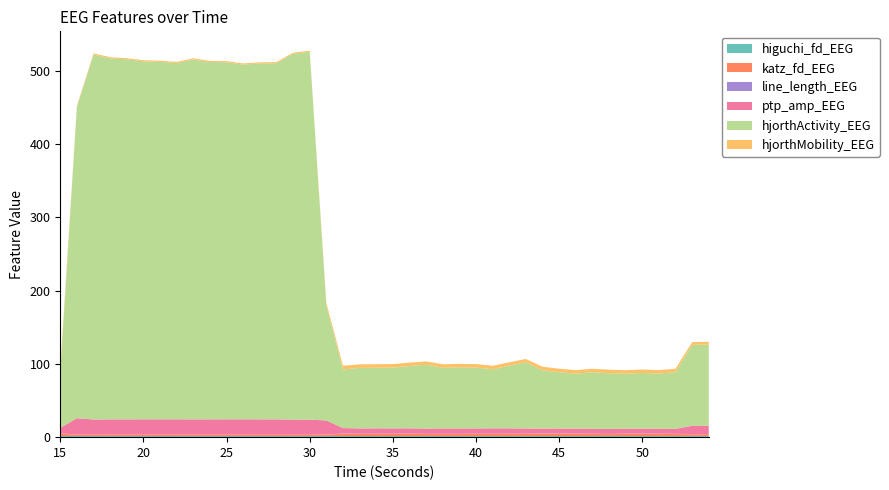

Reading left to right, transcribe all the data shown in this chart.

higuchi_fd_EEG: 15=1.6	16=1.5	17=1.5	18=1.5	19=1.5	20=1.5	21=1.5	22=1.5	23=1.5	24=1.5	25=1.5	26=1.5	27=1.5	28=1.5	29=1.5	30=1.4	31=1.5	32=1.5	33=1.5	34=1.5	35=1.5	36=1.5	37=1.5	38=1.5	39=1.5	40=1.5	41=1.5	42=1.5	43=1.5	44=1.5	45=1.5	46=1.5	47=1.5	48=1.5	49=1.5	50=1.5	51=1.5	52=1.5	53=1.5	54=1.5
katz_fd_EEG: 15=3.3	16=1.7	17=1.7	18=1.7	19=1.7	20=1.7	21=1.7	22=1.7	23=1.7	24=1.7	25=1.7	26=1.7	27=1.7	28=1.7	29=1.7	30=1.7	31=1.8	32=3.1	33=2.8	34=2.9	35=2.9	36=3.0	37=2.7	38=2.7	39=2.7	40=2.8	41=2.8	42=2.9	43=2.8	44=3.2	45=3.1	46=3.0	47=2.9	48=2.6	49=3.0	50=3.1	51=2.9	52=2.8	53=2.4	54=2.5
line_length_EEG: 15=0.4	16=0.2	17=0.2	18=0.2	19=0.2	20=0.2	21=0.2	22=0.2	23=0.2	24=0.2	25=0.2	26=0.2	27=0.2	28=0.2	29=0.2	30=0.2	31=0.3	32=0.3	33=0.3	34=0.3	35=0.3	36=0.3	37=0.3	38=0.3	39=0.3	40=0.3	41=0.3	42=0.3	43=0.3	44=0.3	45=0.3	46=0.3	47=0.3	48=0.3	49=0.3	50=0.3	51=0.3	52=0.3	53=0.3	54=0.3
ptp_amp_EEG: 15=7.3	16=22.4	17=20.7	18=20.8	19=20.8	20=20.9	21=20.9	22=20.9	23=20.8	24=20.9	25=20.9	26=21.0	27=21.0	28=21.0	29=20.7	30=20.6	31=19.2	32=7.4	33=7.3	34=7.3	35=7.3	36=7.2	37=7.1	38=7.3	39=7.2	40=7.3	41=7.4	42=7.3	43=7.1	44=6.7	45=6.8	46=6.9	47=6.8	48=6.8	49=6.8	50=6.8	51=6.8	52=6.7	53=11.4	54=11.4
hjorthActivity_EEG: 15=75.2	16=424.6	17=498.0	18=492.6	19=491.2	20=488.4	21=487.7	22=486.1	23=491.1	24=487.6	25=487.2	26=484.0	27=485.6	28=486.0	29=499.2	30=501.9	31=157.6	32=79.9	33=82.6	34=82.7	35=83.0	36=85.1	37=87.2	38=82.9	39=83.5	40=83.0	41=80.6	42=85.5	43=90.5	44=79.6	45=76.8	46=74.9	47=77.1	48=76.1	49=75.1	50=75.9	51=75.2	52=77.3	53=110.4	54=110.9
hjorthMobility_EEG: 15=5.8	16=1.7	17=1.6	18=1.6	19=1.6	20=1.6	21=1.6	22=1.6	23=1.6	24=1.6	25=1.6	26=1.6	27=1.6	28=1.6	29=1.5	30=1.5	31=3.3	32=5.0	33=4.9	34=4.8	35=4.8	36=4.6	37=4.5	38=4.8	39=4.7	40=4.8	41=4.8	42=4.6	43=4.4	44=4.8	45=4.8	46=4.8	47=4.7	48=4.8	49=4.7	50=4.7	51=4.8	52=4.7	53=3.7	54=3.7